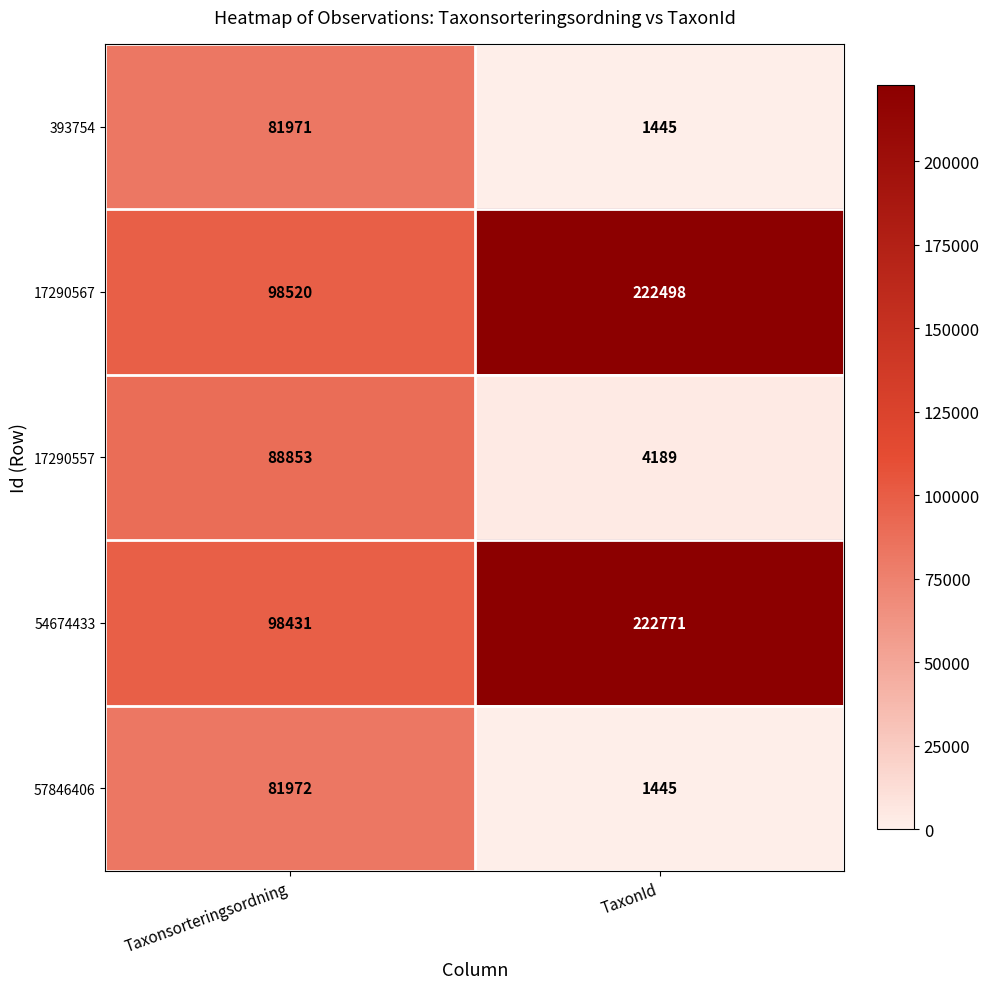

What is the difference between the maximum and minimum values in the 393754 series?

80526